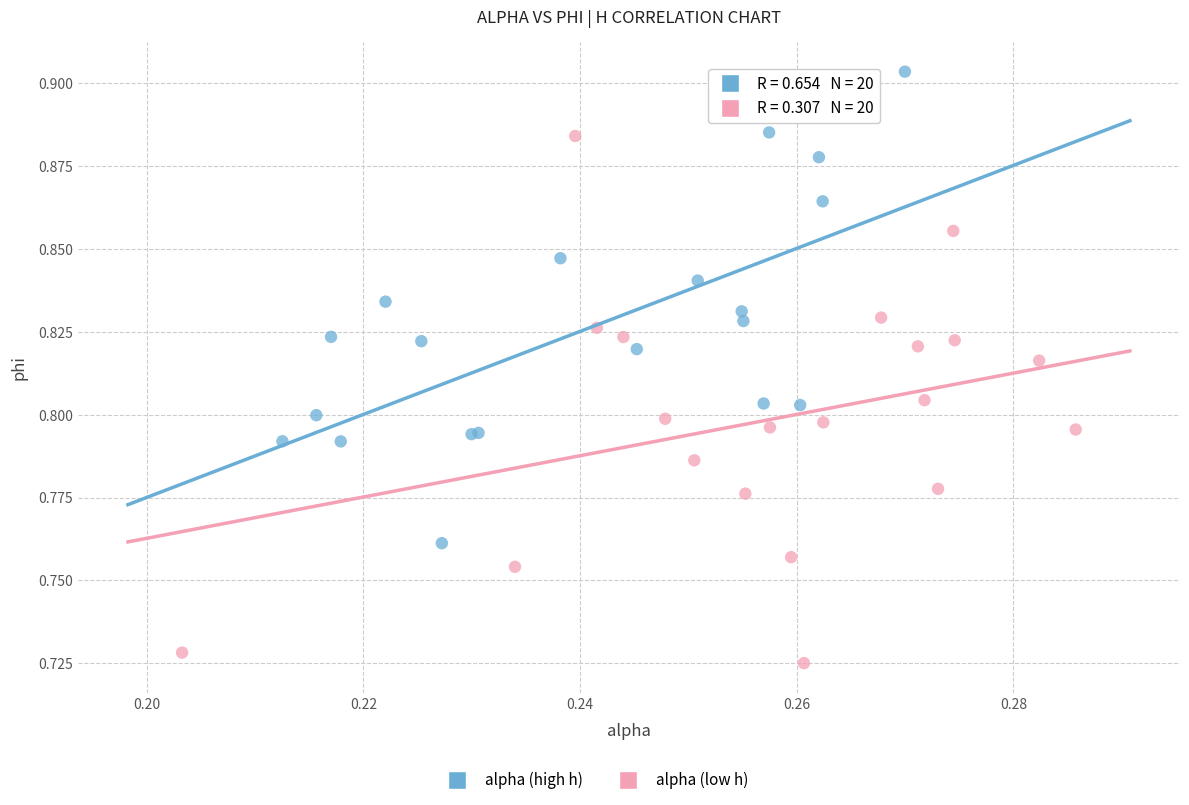

Which series contains the highest Y value?

alpha (high h)